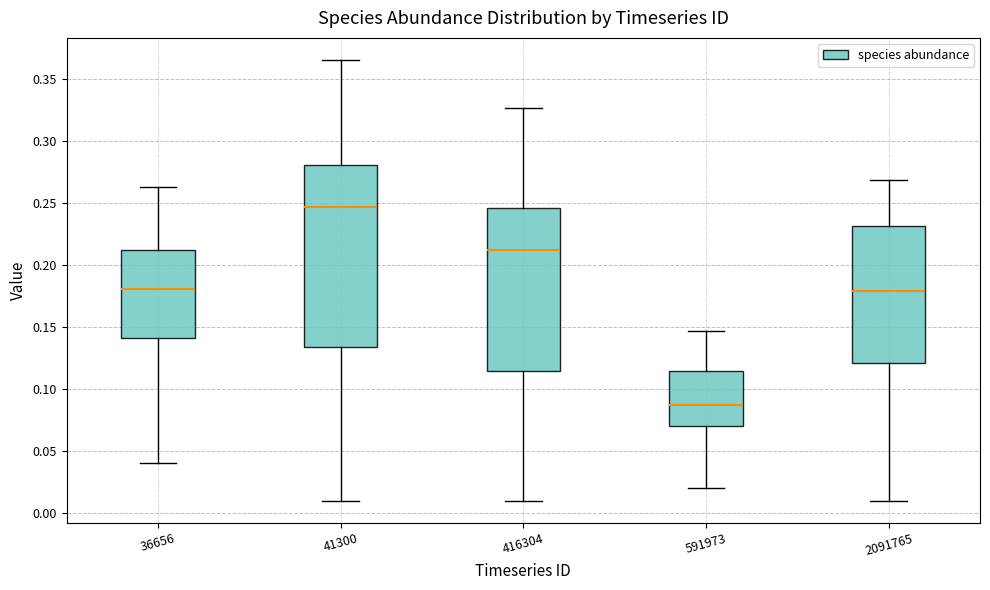

Comparing the boxes themselves (not the whiskers), which one is the tallest?

41300